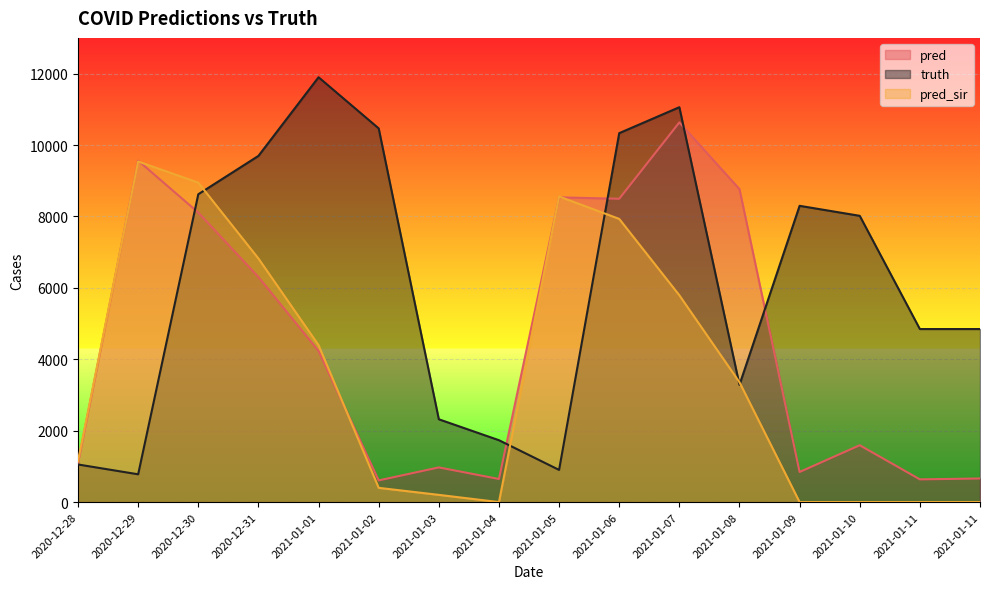

Reading left to right, extract all data points from this chart.

pred: 1092.9	9562.0	8108.0	6303.0	4232.0	607.0	971.0	647.0	8535.0	8494.0	10633.0	8765.0	843.0	1592.0	636.0	661.0
truth: 1053.0	778.0	8621.0	9695.0	11898.0	10465.0	2319.0	1733.0	901.0	10332.0	11059.0	3283.0	8297.0	8017.0	4846.0	4846.0
pred_sir: 1148.6	9538.0	8945.0	6822.0	4395.0	399.0	202.0	0.0	8558.0	7931.0	5792.0	3356.0	0.0	0.0	0.0	0.0